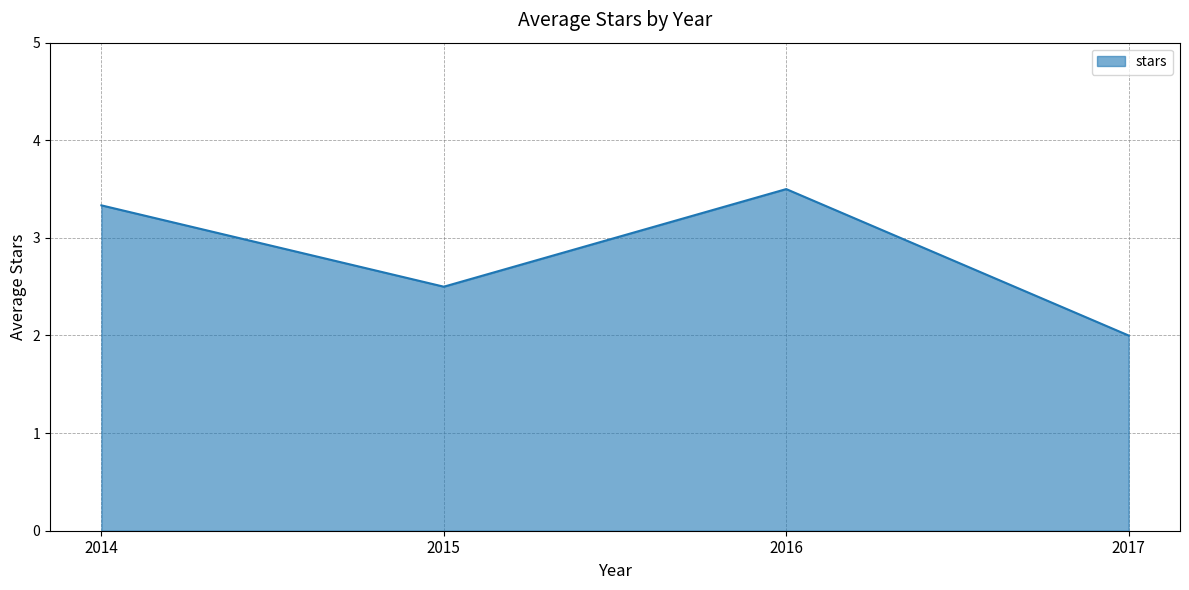

How many lines are shown in the chart?

1